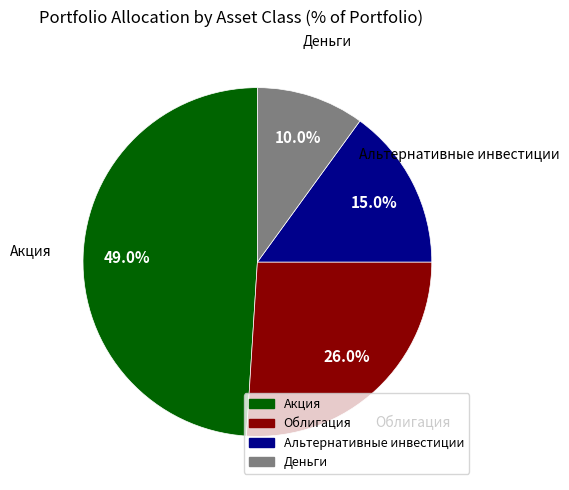

Is there any slice that represents more than half of the pie?

No